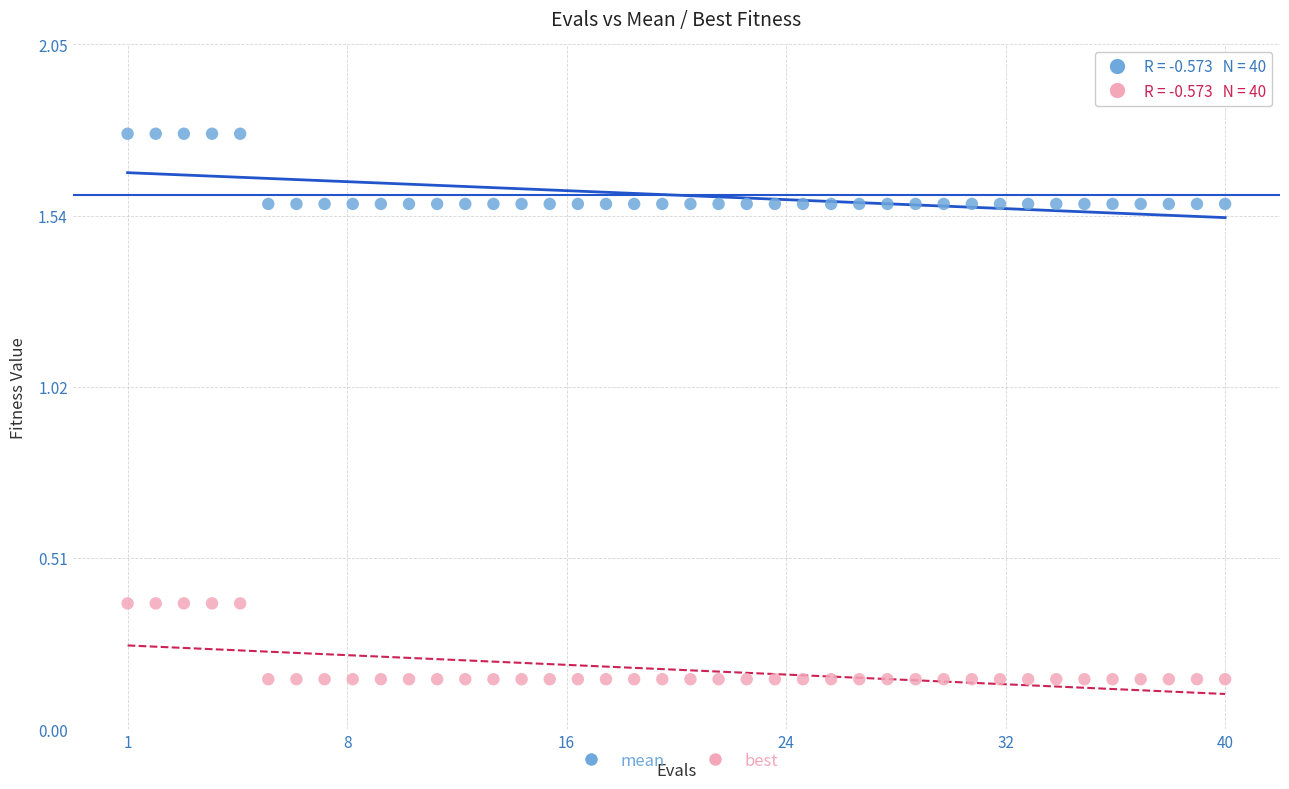

Which series reaches the minimum Y coordinate?

best